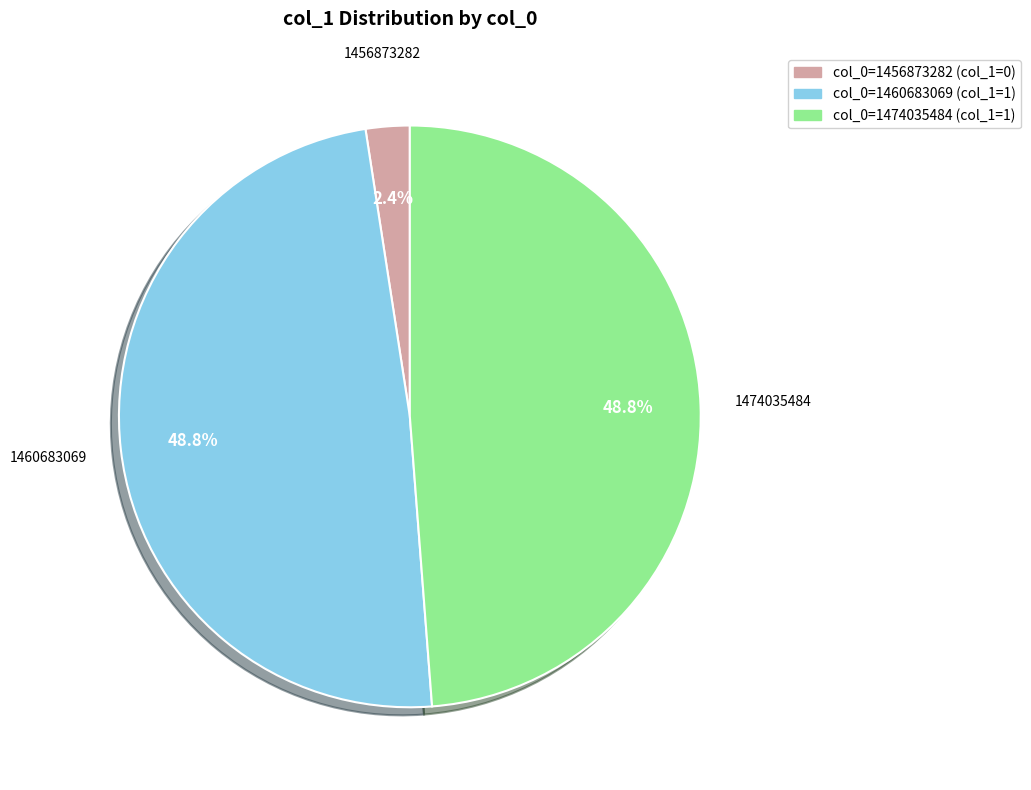

Is there any slice that represents more than half of the pie?

No